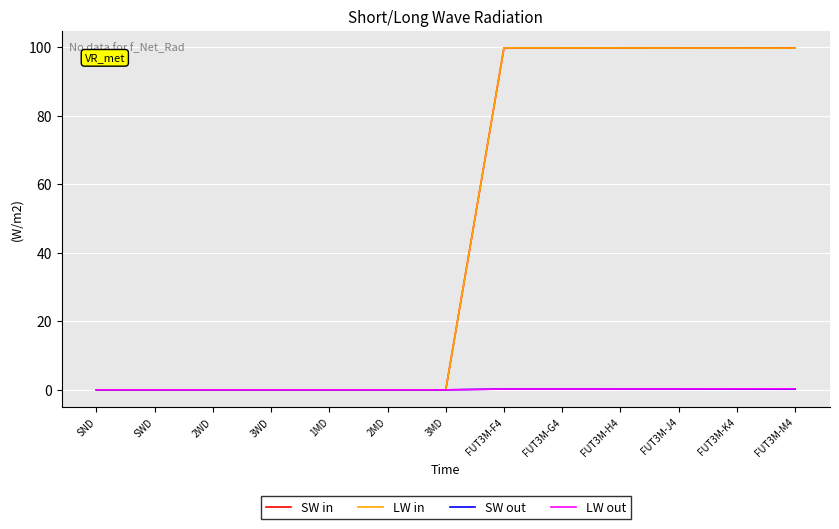

Which series has the largest range (max minus min)?

SW in